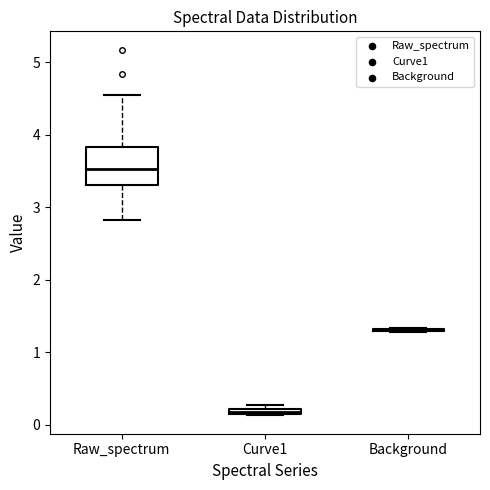

Comparing the boxes themselves (not the whiskers), which one is the tallest?

Raw_spectrum